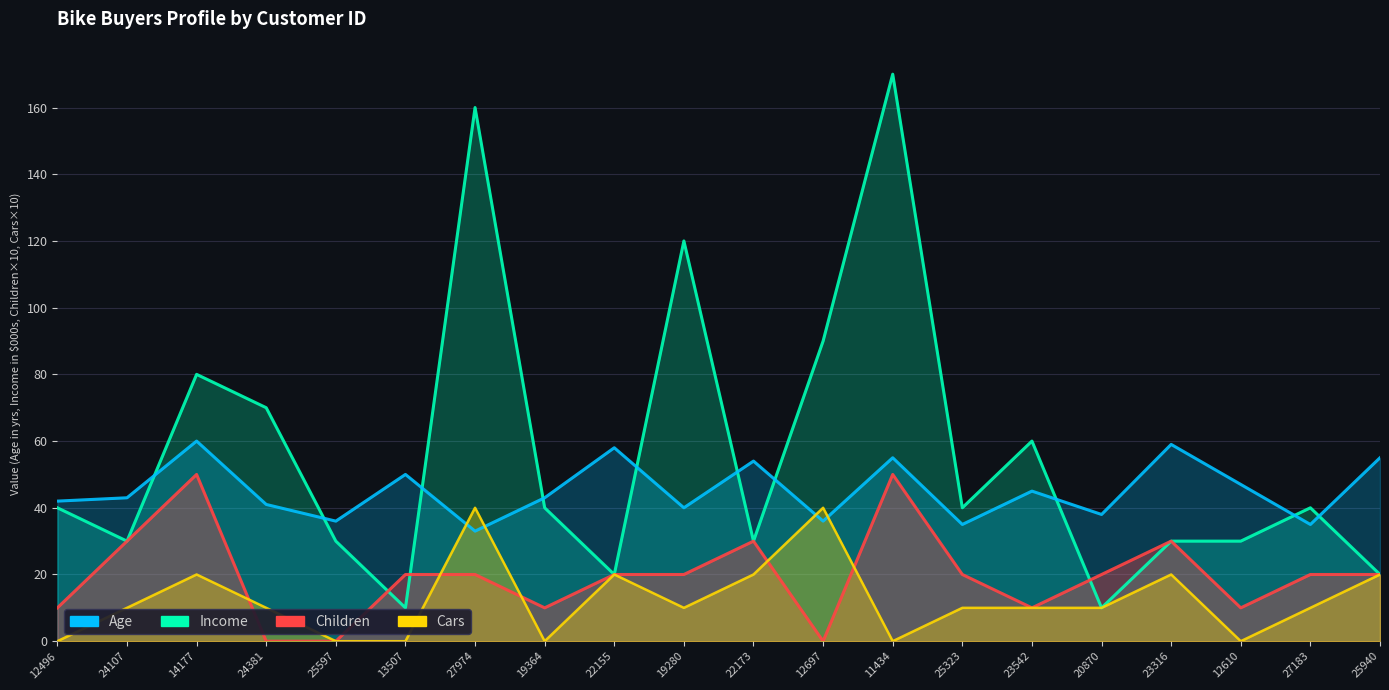

True or false: Age has more than 0 points higher than both neighbors.

True